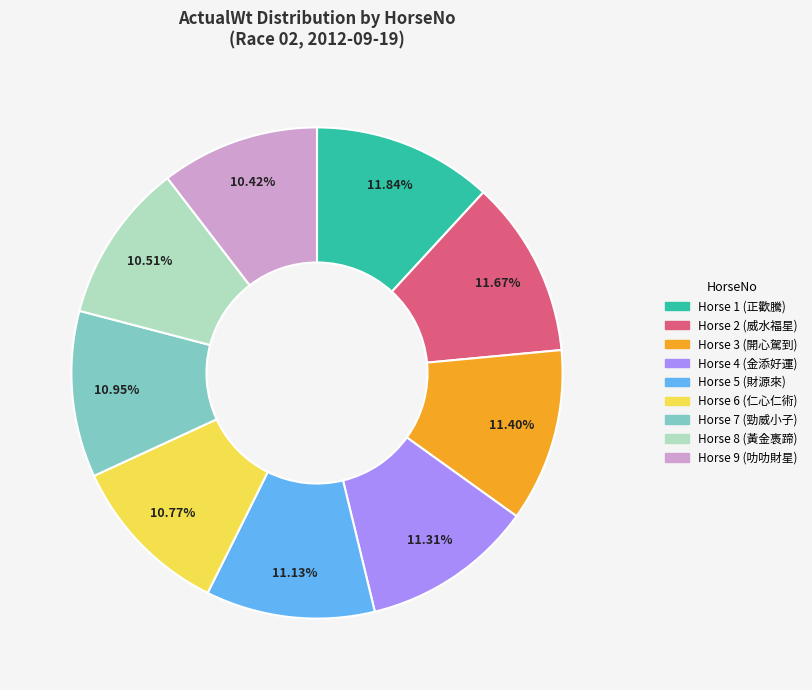

Does any single category account for the majority?

No